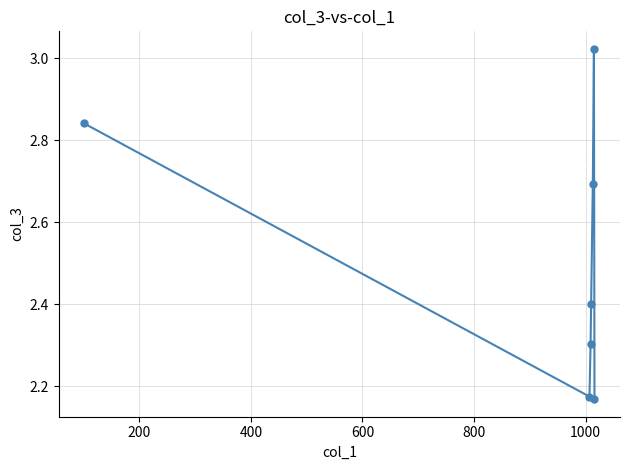

How many data points does each series have?

7